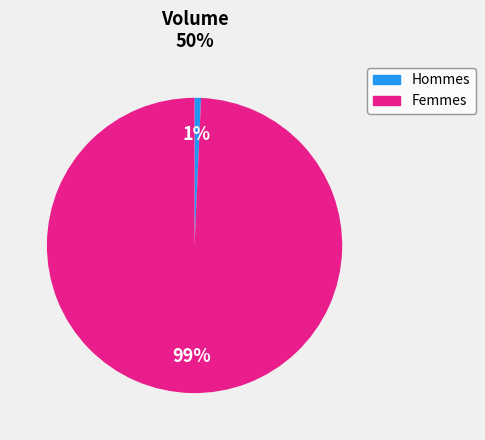

To the nearest percent, what is the average slice percentage?

50%